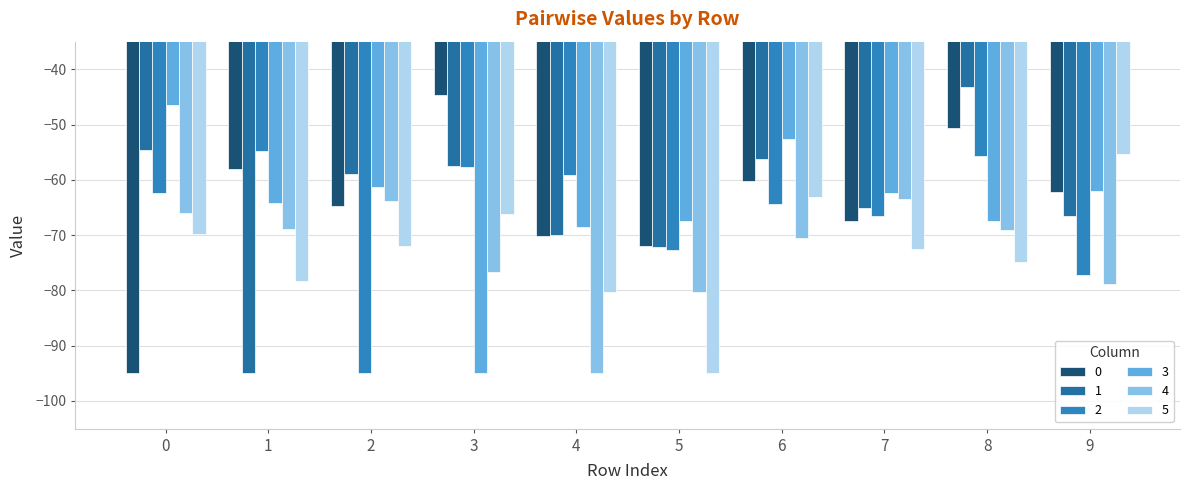

The value of 4 at 8 is -69.1. True or false?

True